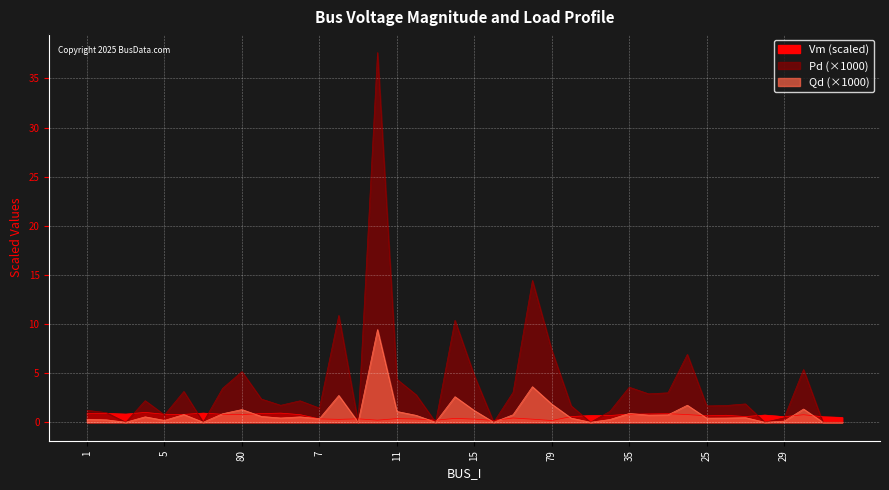

True or false: Vm and Qd intersect in this chart.

True